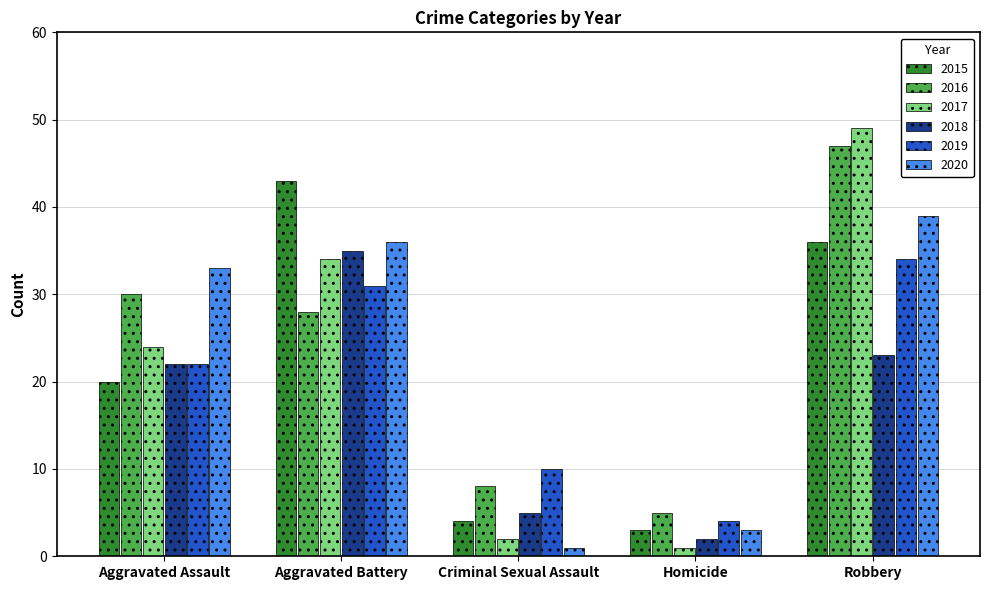

At which label is 2015 closest to 23?

Aggravated Assault